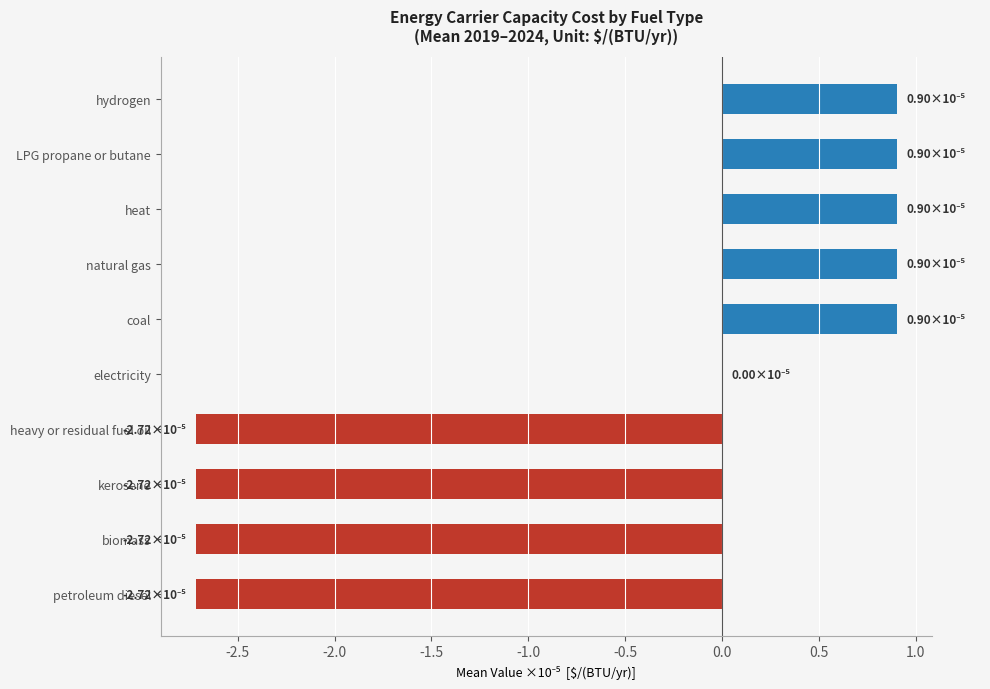

Between heat and heavy or residual fuel oil, which is larger?

heat